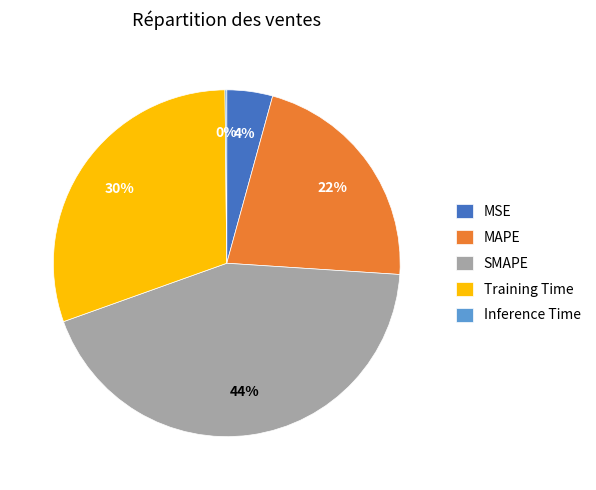

Does Training Time account for over 50% of the chart?

No